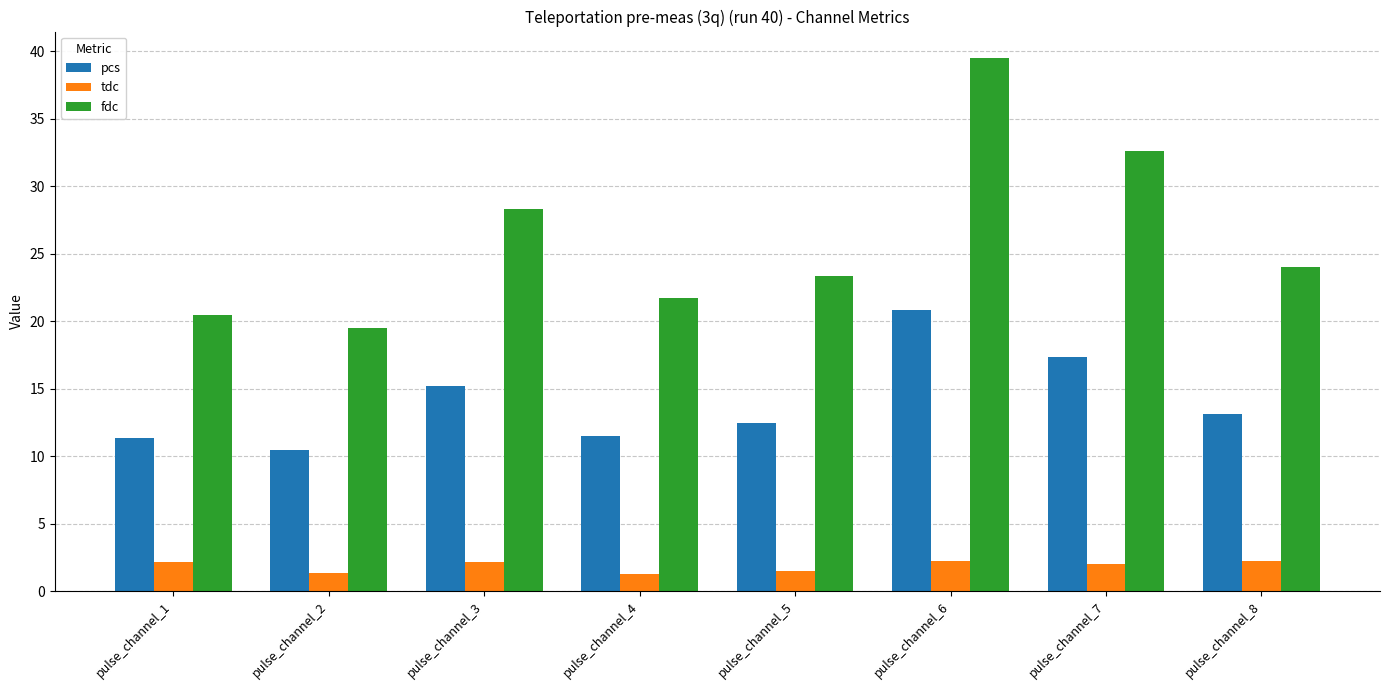

Rank the series by their average value, from highest to lowest.

fdc, pcs, tdc